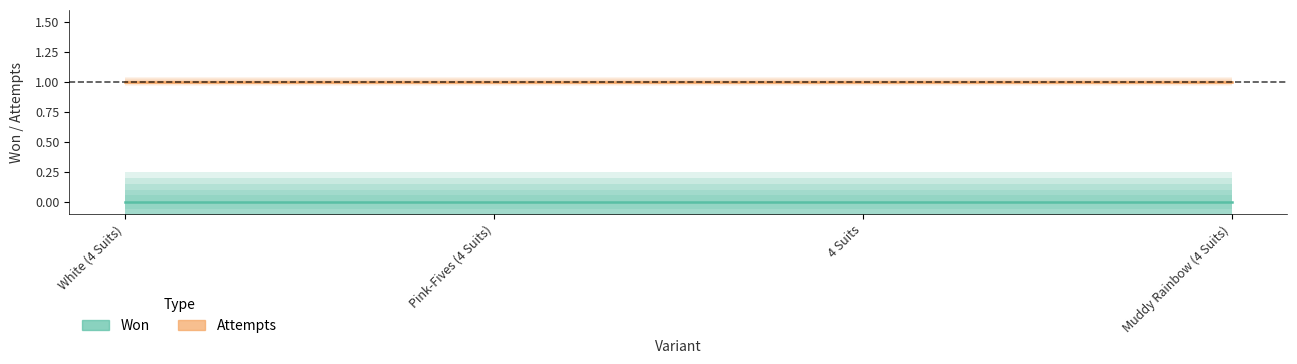

How many data points does each series have?

4